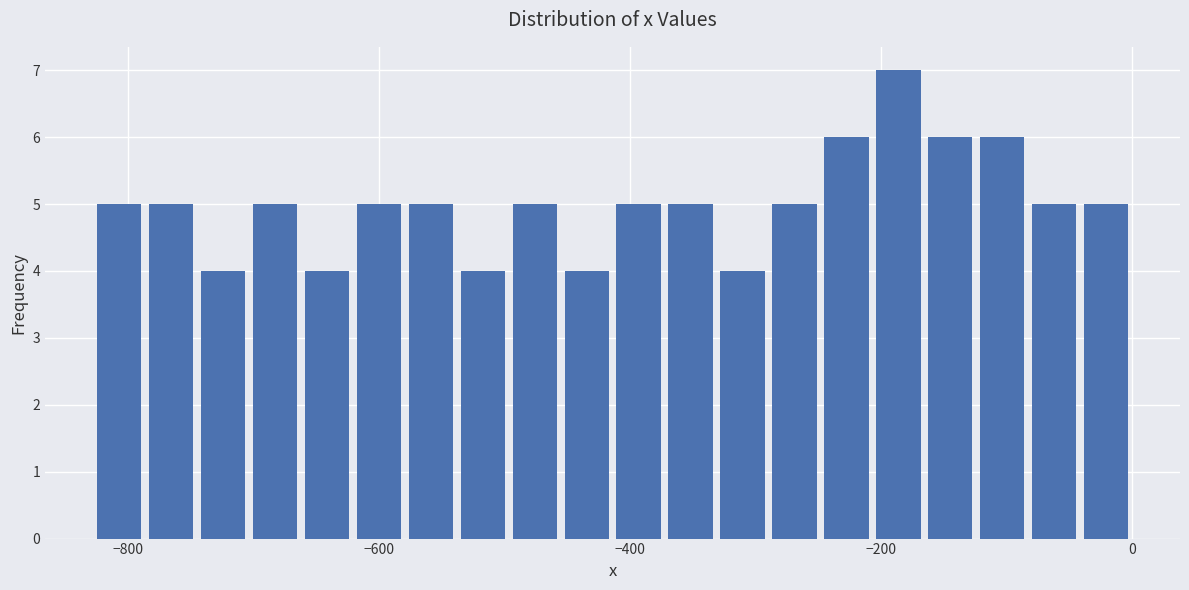

Read against the x-axis, roughly where is the centre of the tallest bar?

-180